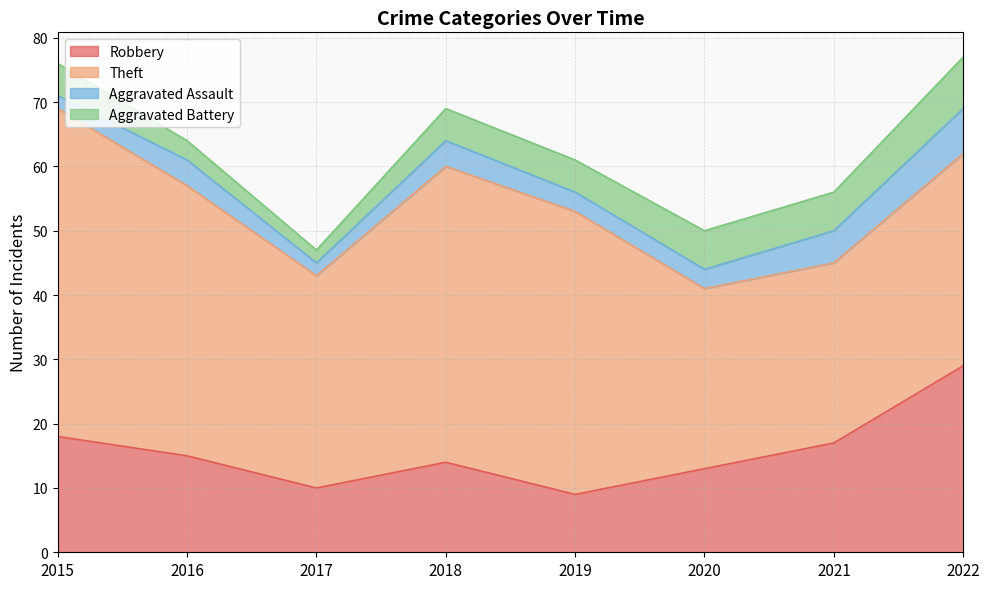

What is the lowest value of the Aggravated Battery series?

2